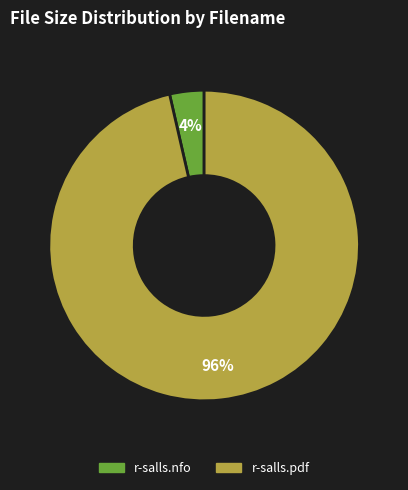

To the nearest percent, what is the combined percentage of r-salls.pdf and r-salls.nfo?

100%